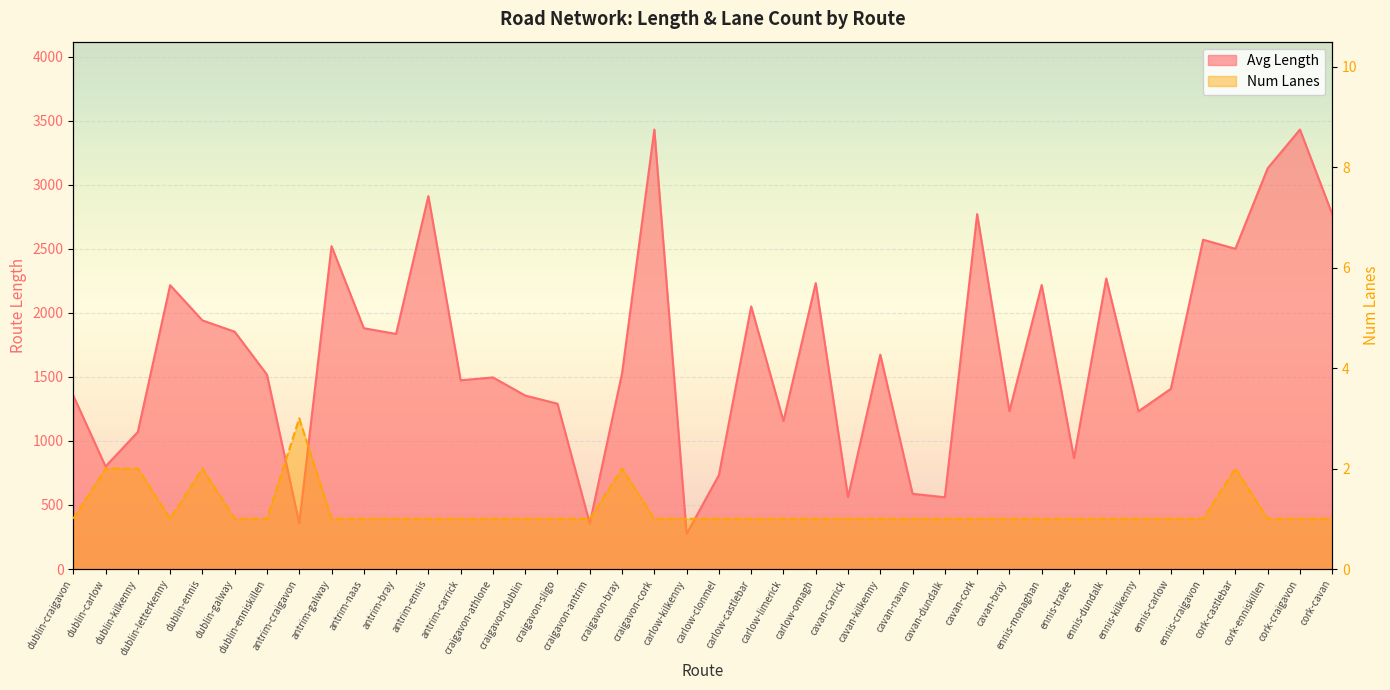

Which label corresponds to the largest value in the chart?

craigavon-cork